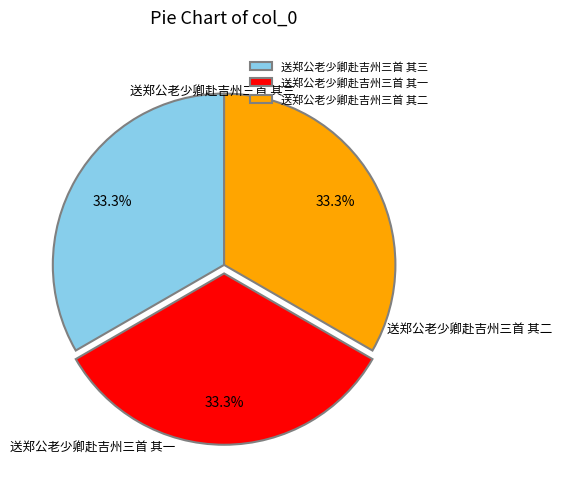

Rank the categories by value from lowest to highest.

送郑公老少卿赴吉州三首 其三, 送郑公老少卿赴吉州三首 其二, 送郑公老少卿赴吉州三首 其一